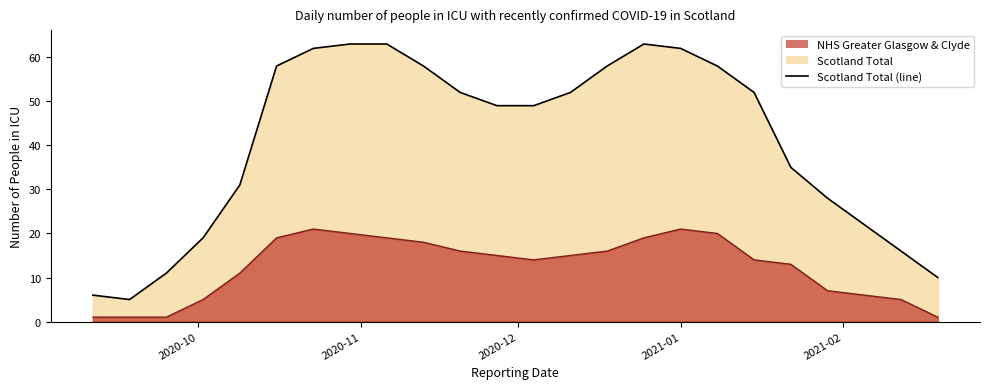

Reading left to right, extract all data points from this chart.

Scotland Total (line): 6	5	11	19	31	58	62	63	63	58	52	49	49	52	58	63	62	58	52	35	28	22	16	10
NHS GGC (line): 1	1	1	5	11	19	21	20	19	18	16	15	14	15	16	19	21	20	14	13	7	6	5	1